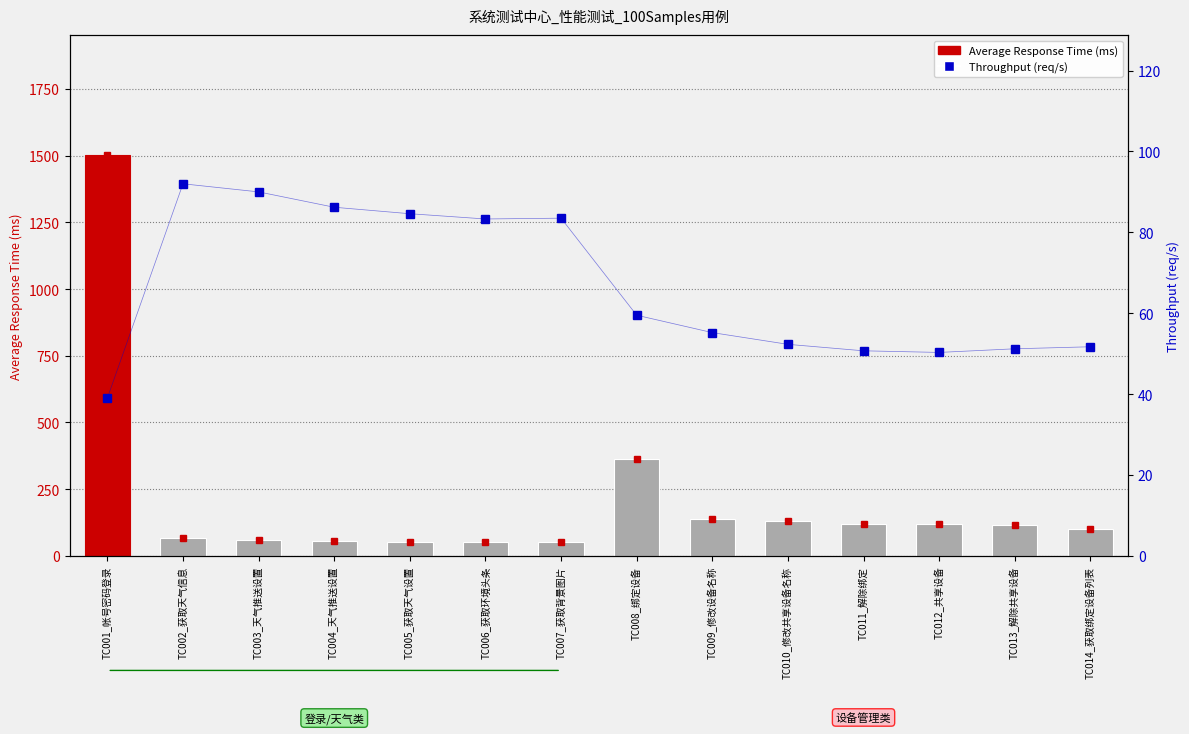

List the labels in order of Throughput (req/s) value, largest first.

TC002_获取天气信息, TC003_天气推送设置, TC004_天气推送设置, TC005_获取天气设置, TC007_获取背景图片, TC006_获取环境头条, TC008_绑定设备, TC009_修改设备名称, TC010_修改共享设备名称, TC014_获取绑定设备列表, TC013_解除共享设备, TC011_解除绑定, TC012_共享设备, TC001_帐号密码登录